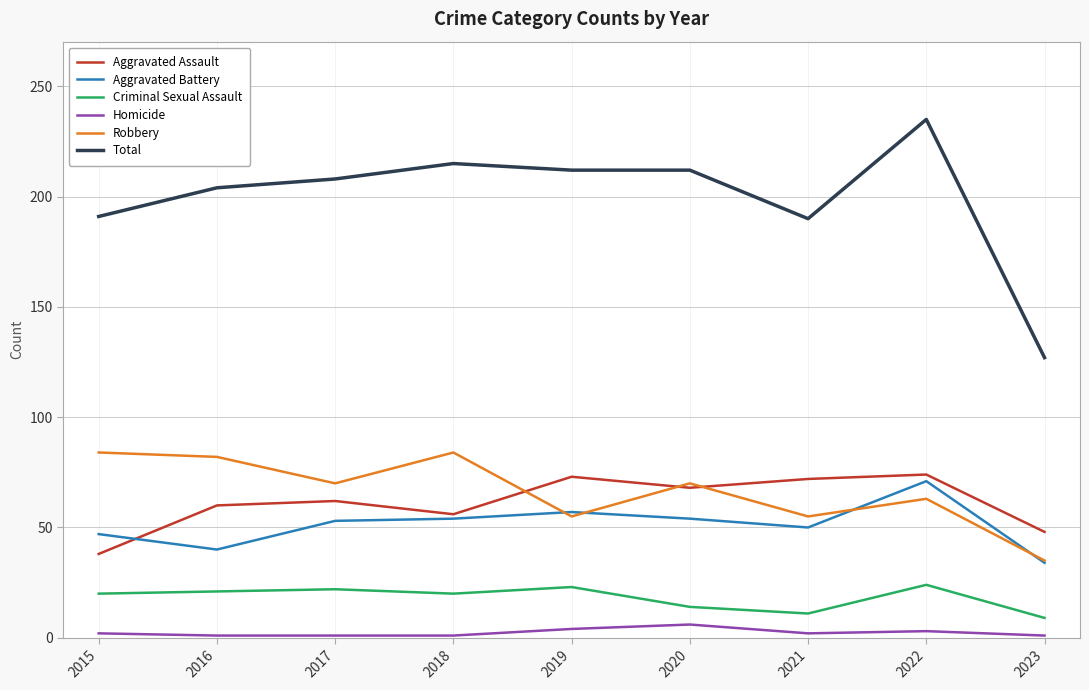

The value of Aggravated Assault at 2022 is 74. True or false?

True